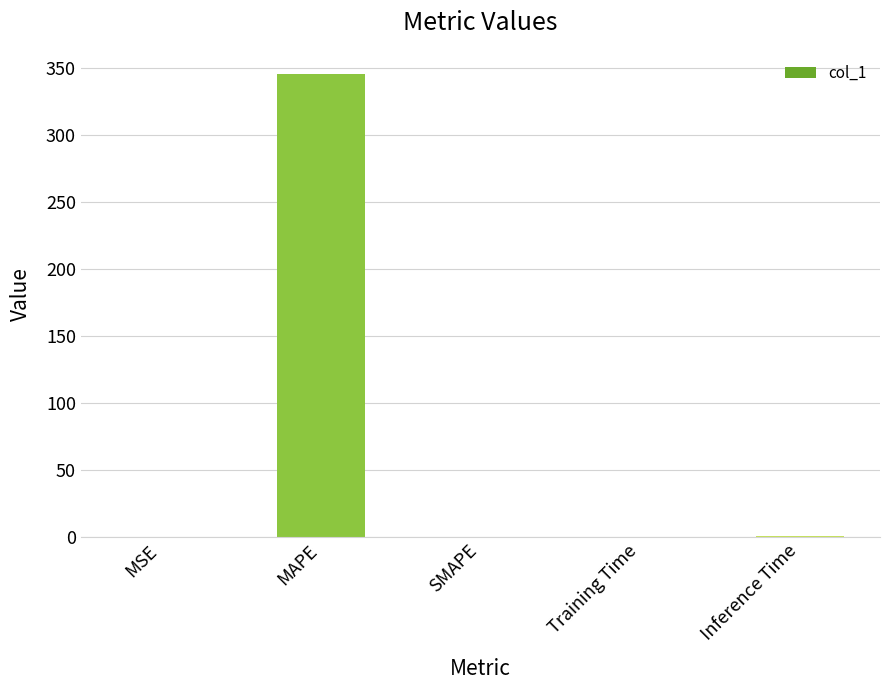

Which category has the highest value across all series?

MAPE